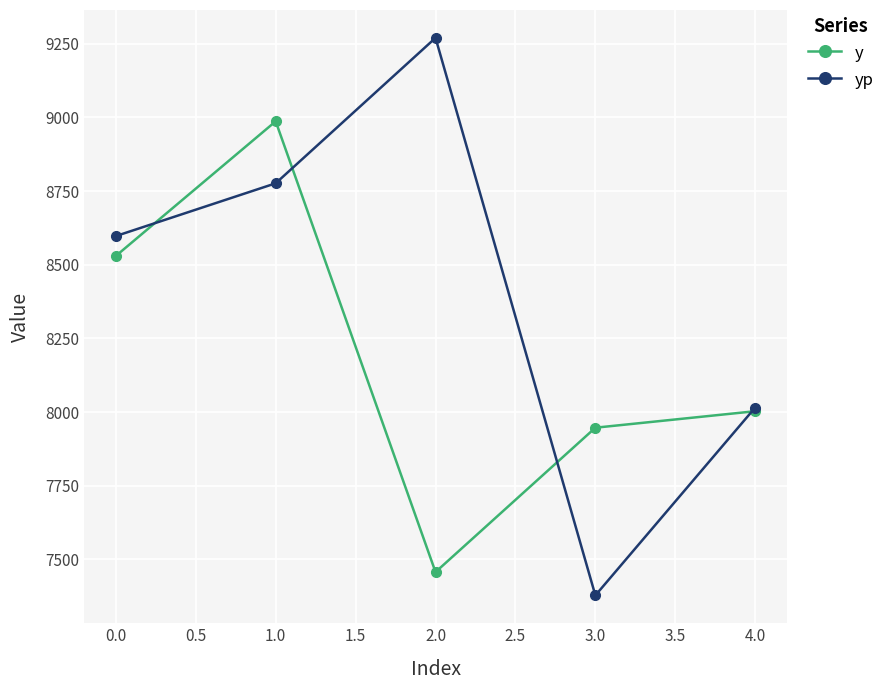

Where is the first local maximum for yp?

2.0